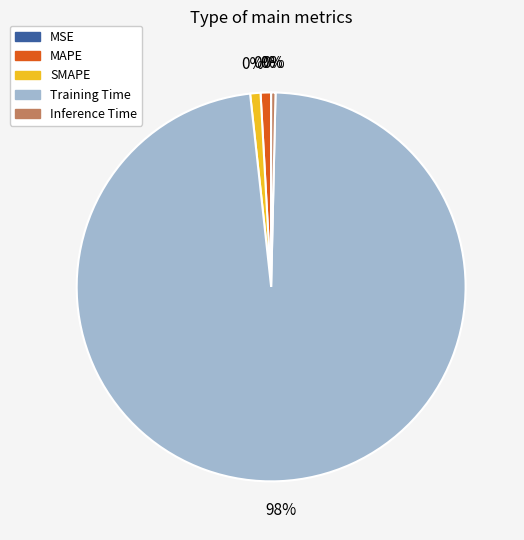

What percentage do Inference Time and Training Time together represent?

98.3%